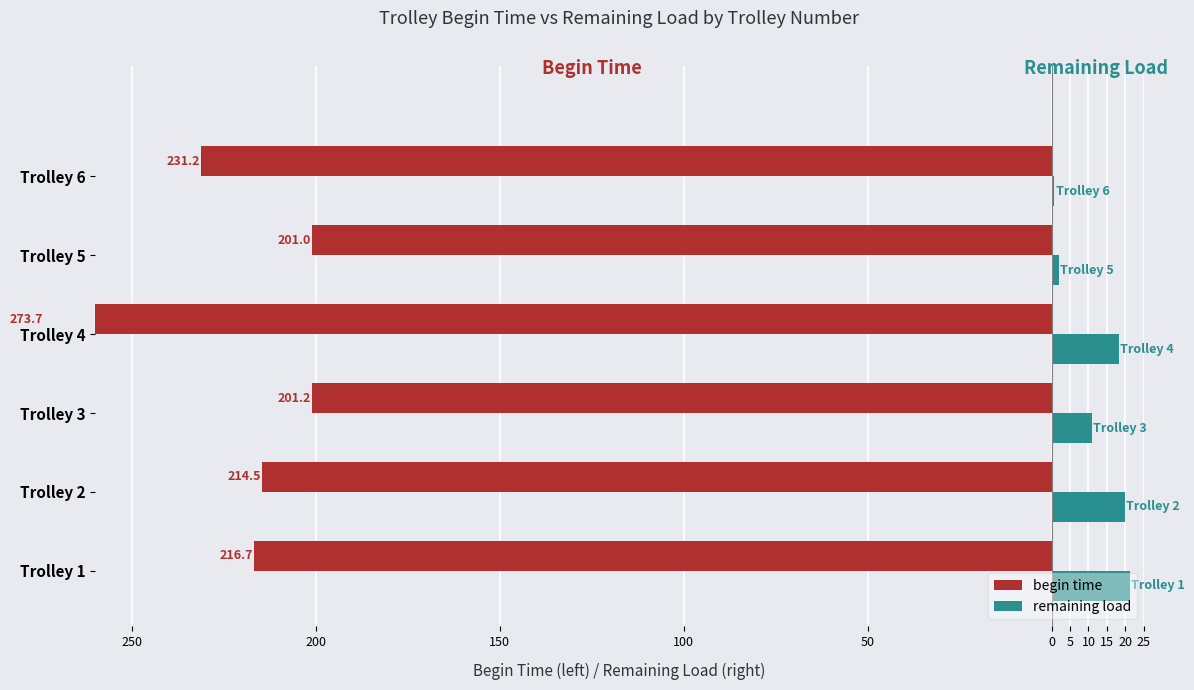

What is the total value across all series at Trolley 4?

-255.6